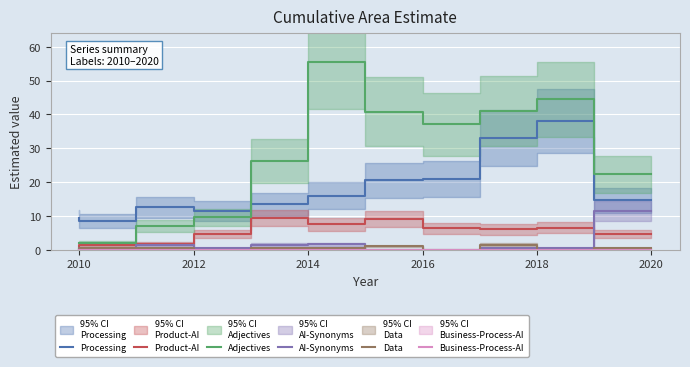

Which series has the widest spread of values?

Adjectives